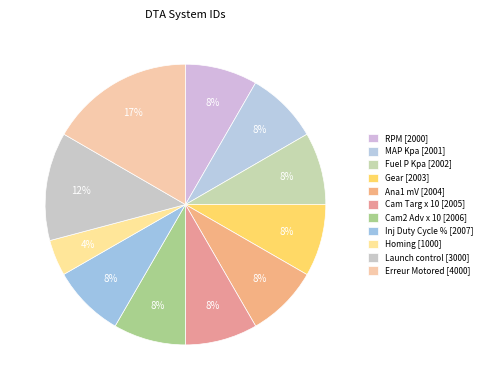

Count the number of slices in the pie.

11